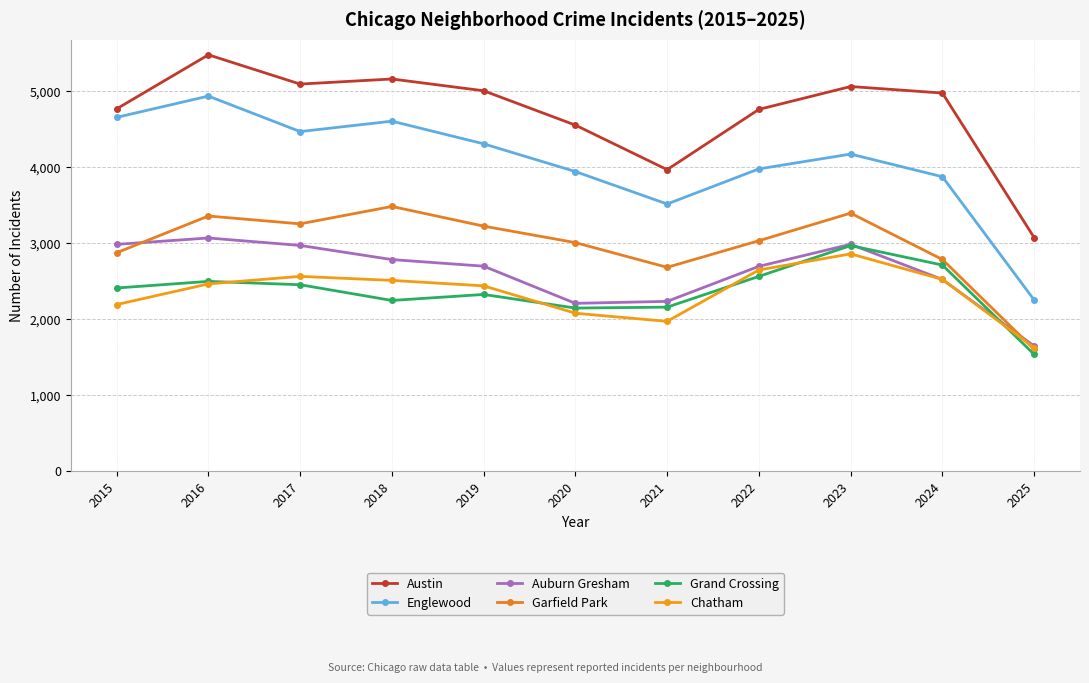

In Auburn Gresham, how many points are lower than both neighbors (excluding endpoints)?

1